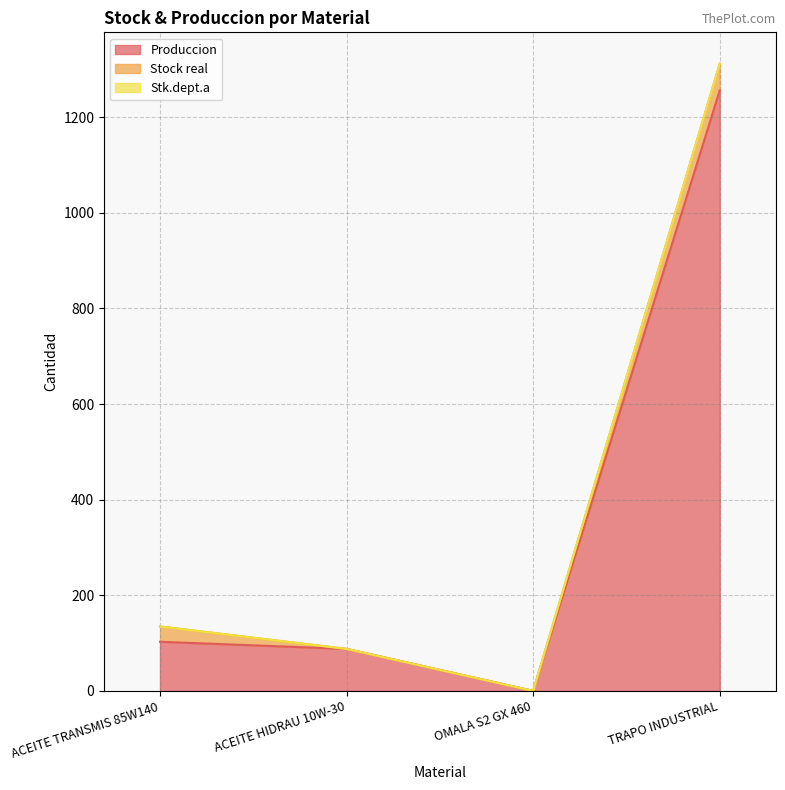

What is the maximum value for Produccion?

1255.8